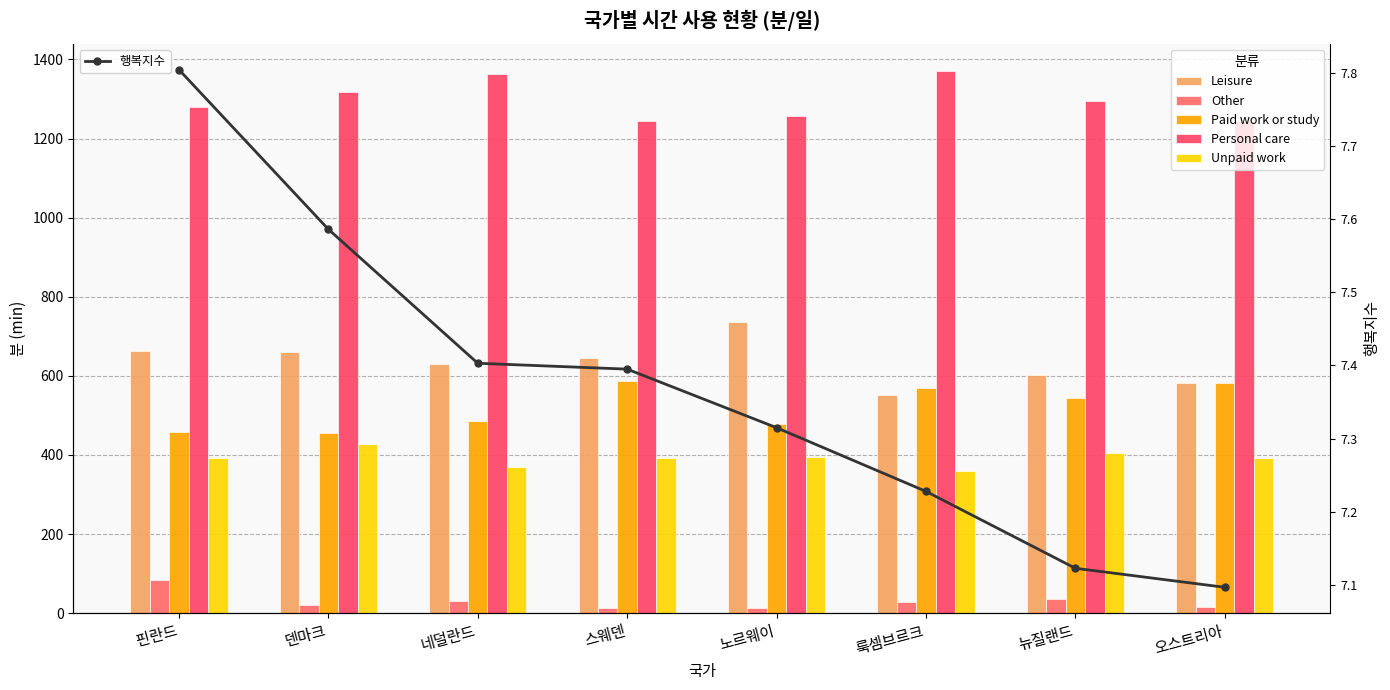

Where does the Other series first go above 27?

핀란드